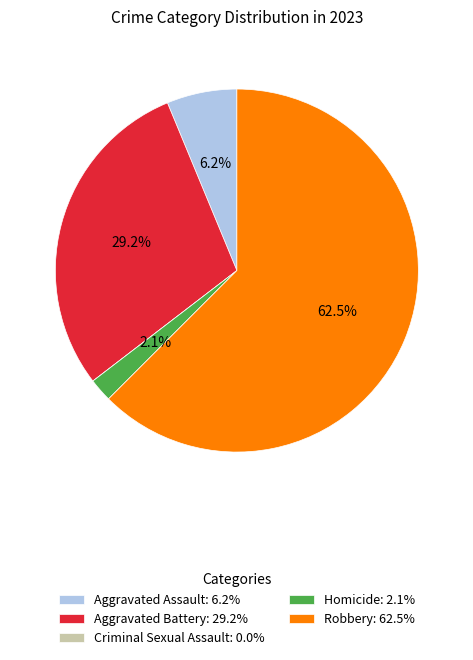

Which slice represents more than half of the pie?

Robbery